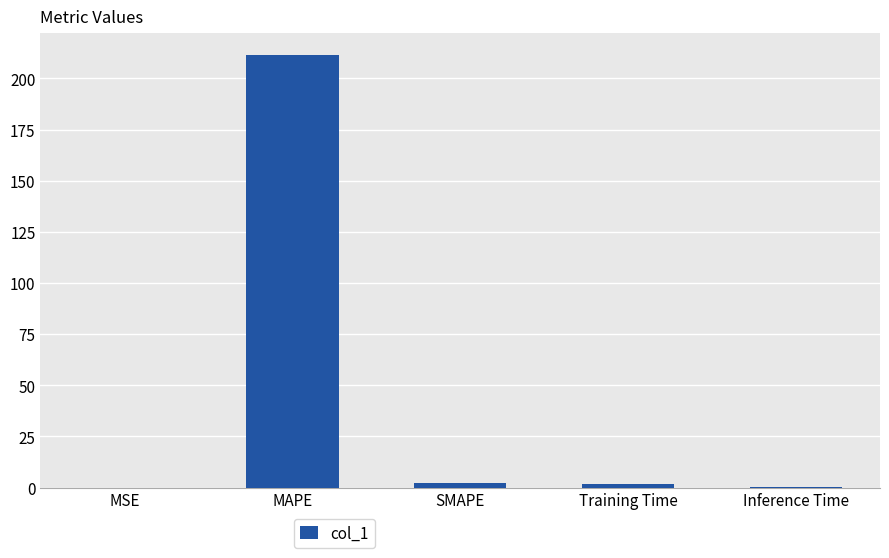

Are the bars grouped side by side (vs. stacked)?

No